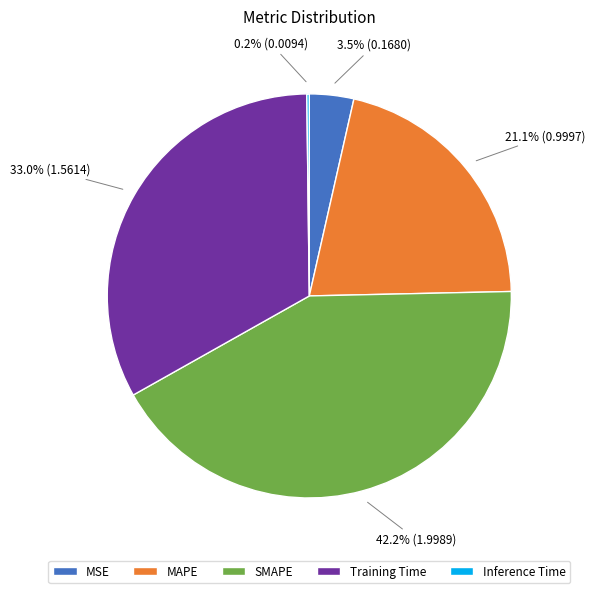

What portion of the pie excludes MSE?

96.5%